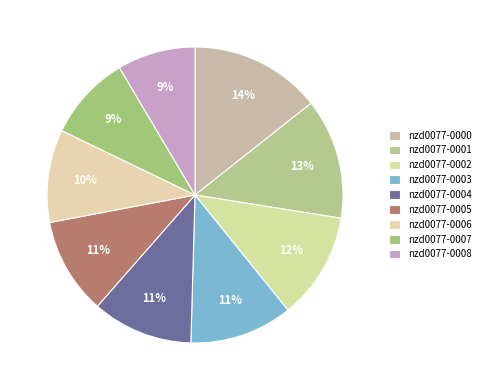

What percentage is NOT represented by nzd0077-0003?

88.7%